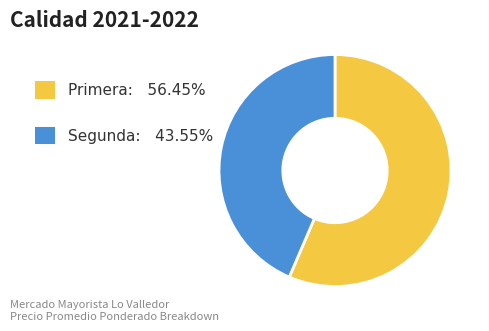

Is there a majority slice in this chart?

Yes